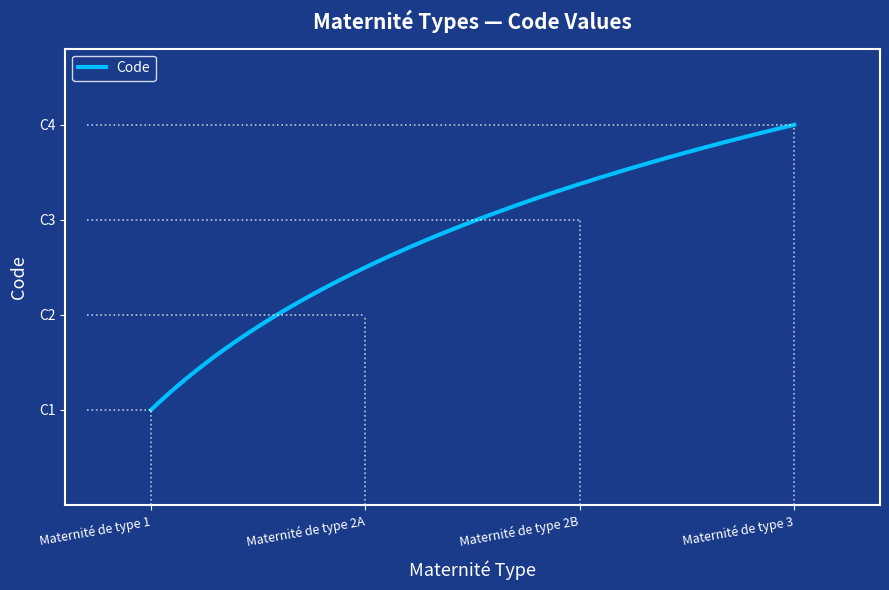

Is this an area chart (filled region under the line)?

No